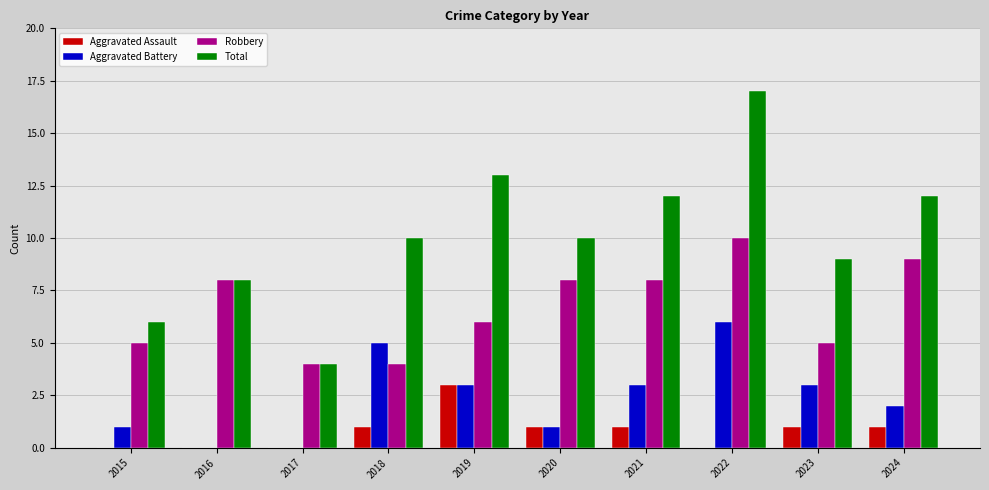

Which series has the largest total across all categories?

Total